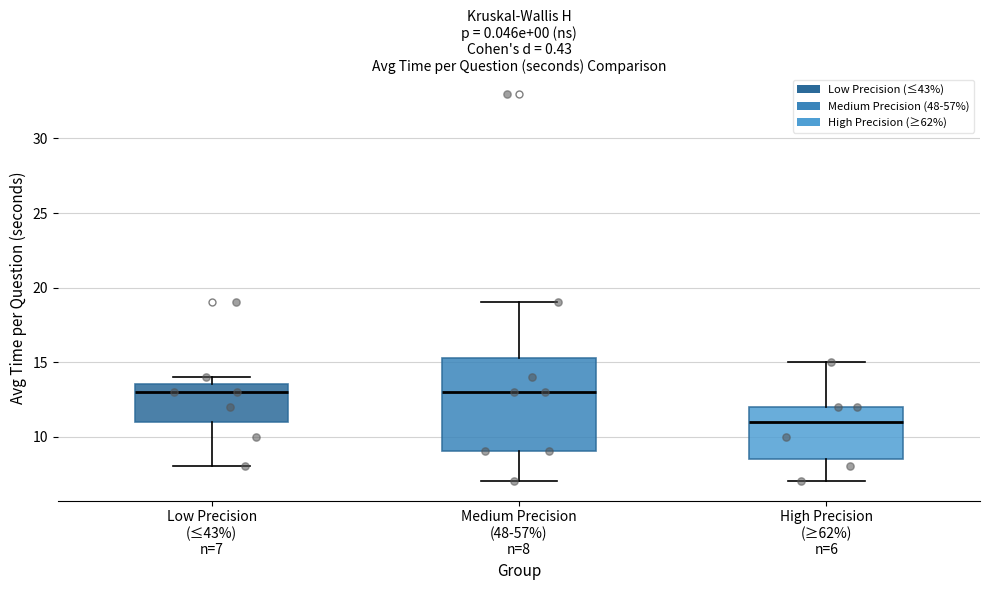

Where is the lower edge of the box for Medium Precision (48-57%) n=8 on the y-axis? The values are not printed on the chart, so give them approximately, as read against the axis.

9.0